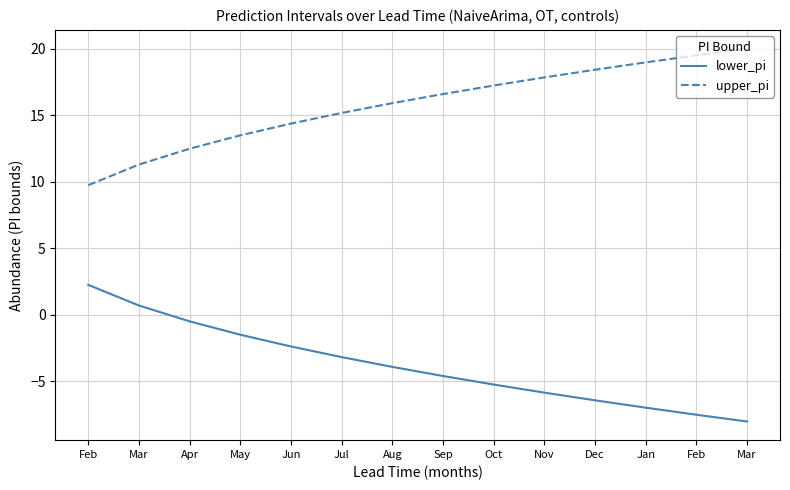

Is this an area chart (filled region under the line)?

No